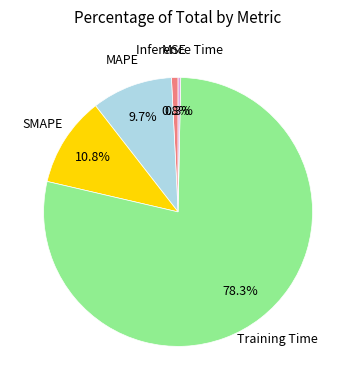

Does any single category account for the majority?

Yes